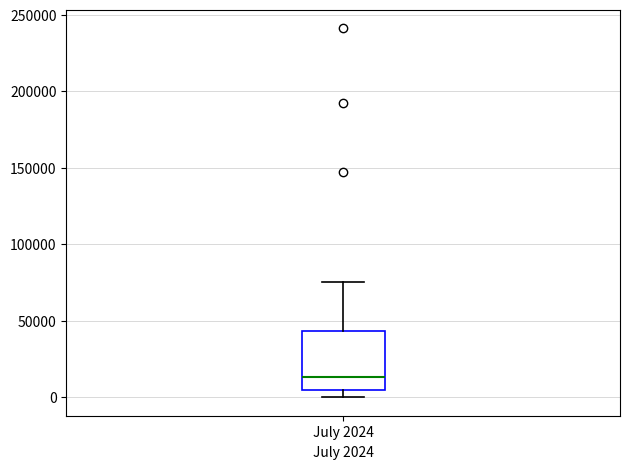

Where is the lower edge of the box for July 2024 on the y-axis? The values are not printed on the chart, so give them approximately, as read against the axis.

5000